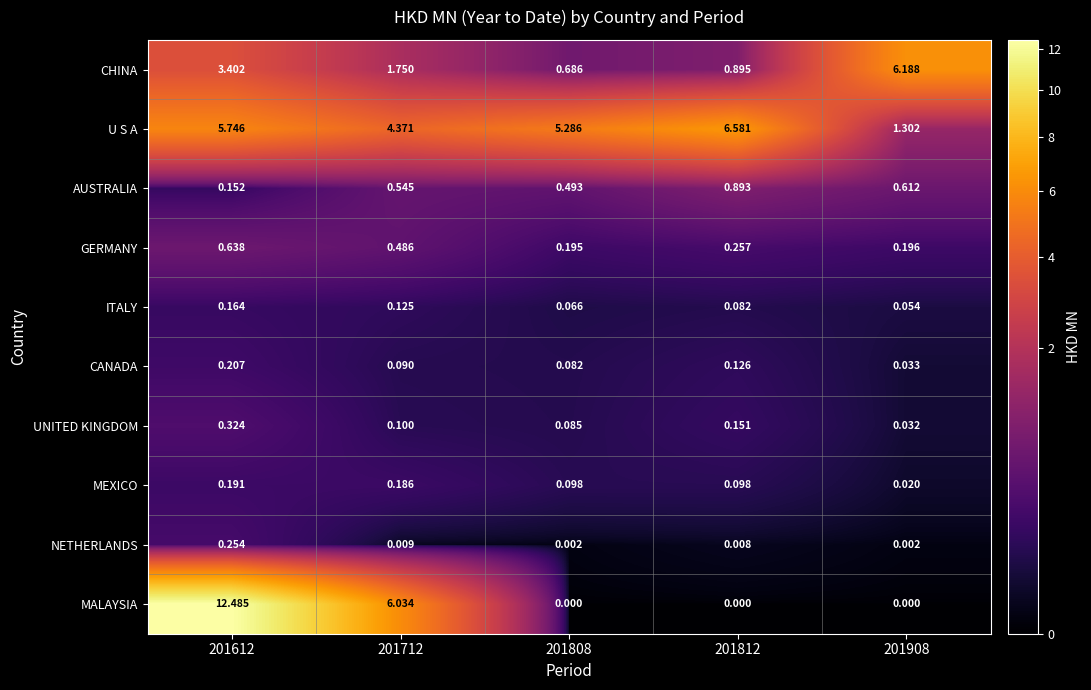

Between 201712 and 201808, which series saw the biggest shift?

MALAYSIA